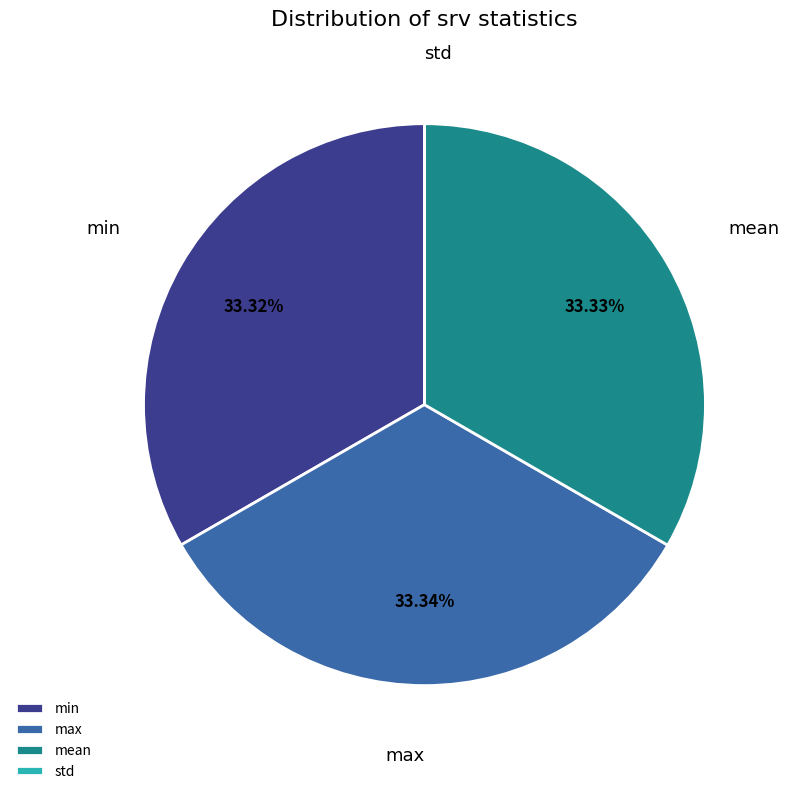

What is the total percentage of max and min?

66.7%